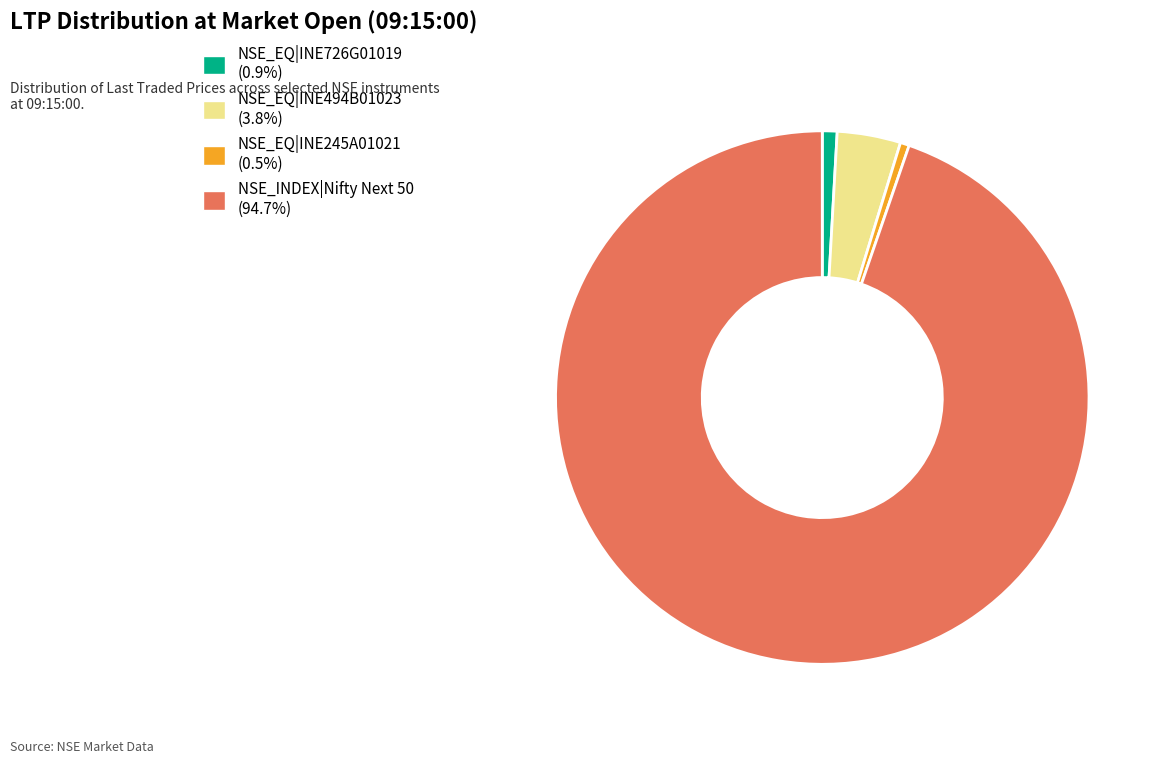

True or false: NSE_INDEX|Nifty Next 50 accounts for 99% of the total.

False